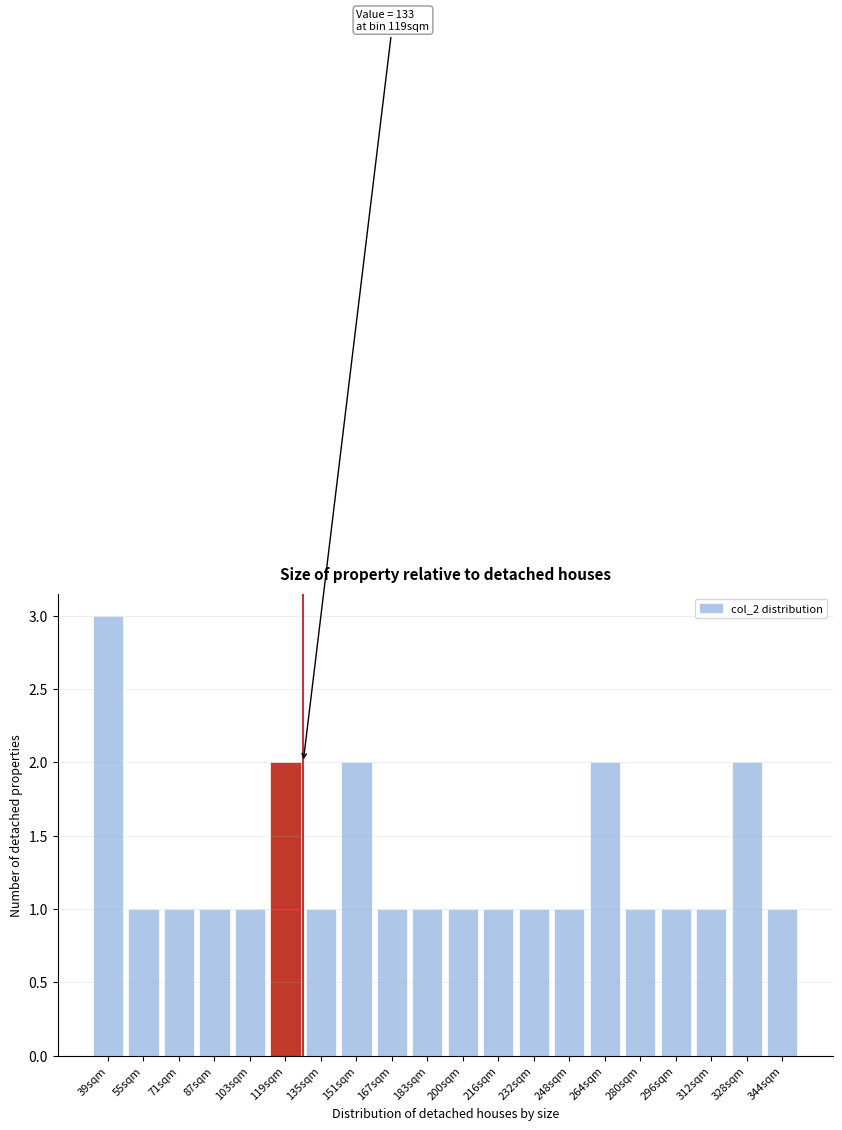

Reading right to left, extract all data points from this chart.

344sqm=1	328sqm=2	312sqm=1	296sqm=1	280sqm=1	264sqm=2	248sqm=1	232sqm=1	216sqm=1	200sqm=1	183sqm=1	167sqm=1	151sqm=2	135sqm=1	119sqm=2	103sqm=1	87sqm=1	71sqm=1	55sqm=1	39sqm=3